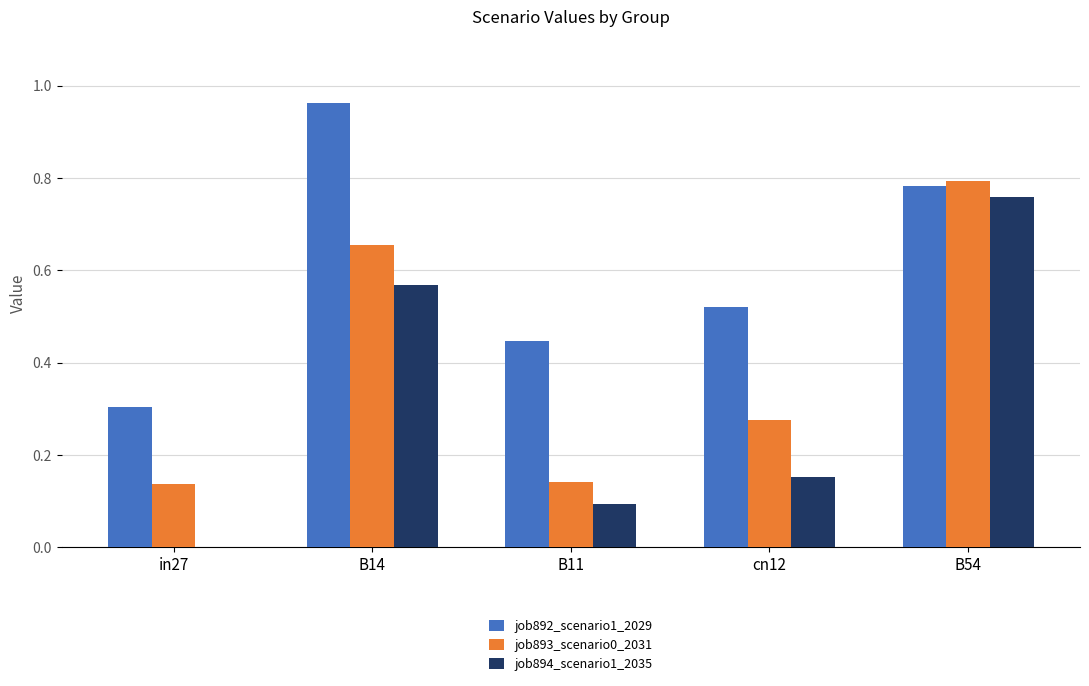

How many groups of bars are there?

5